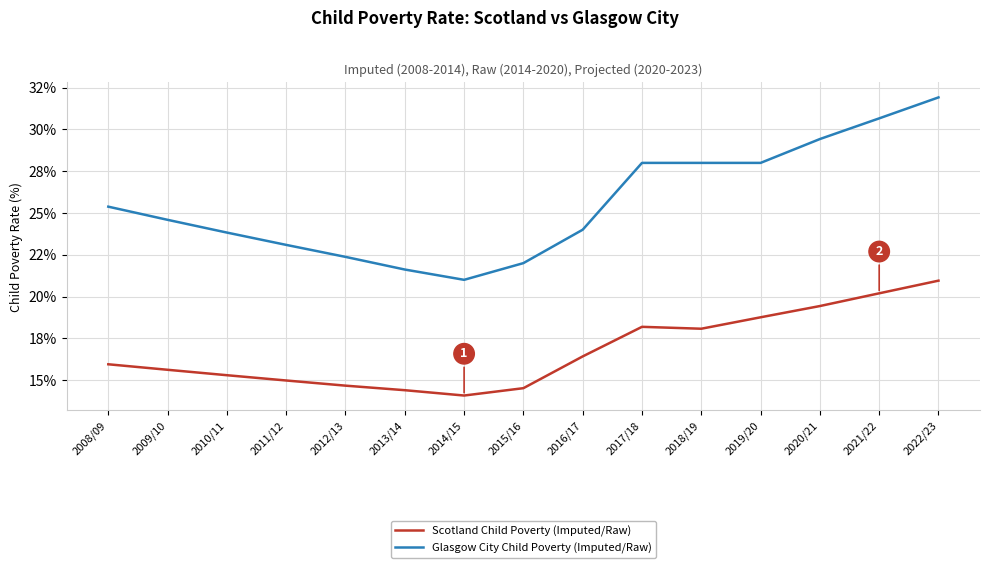

True or false: Glasgow City Child Poverty (Imputed/Raw) has more than 2 interior local peaks.

False